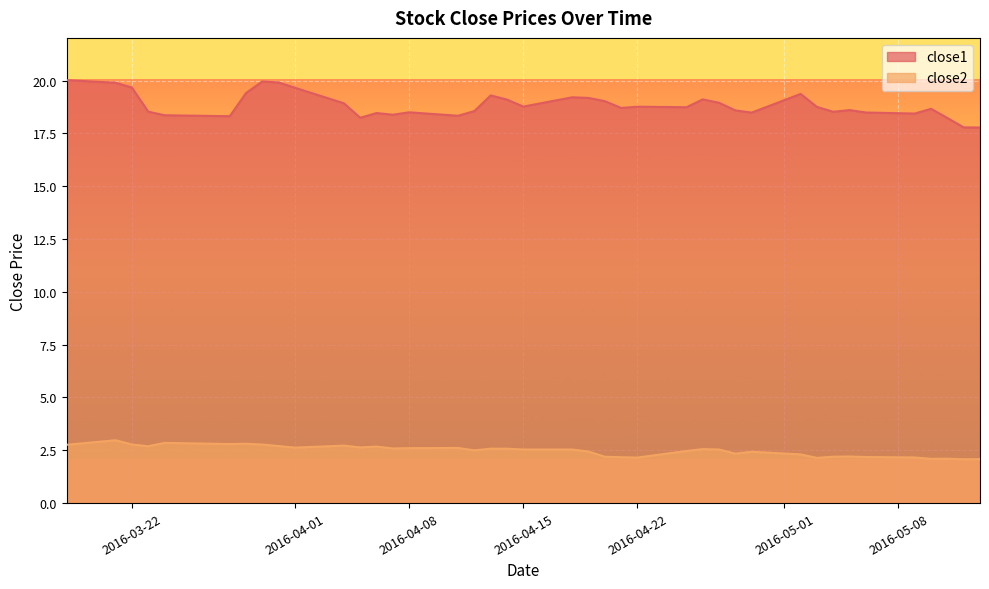

List the series in order of their overall mean, lowest first.

close2, close1